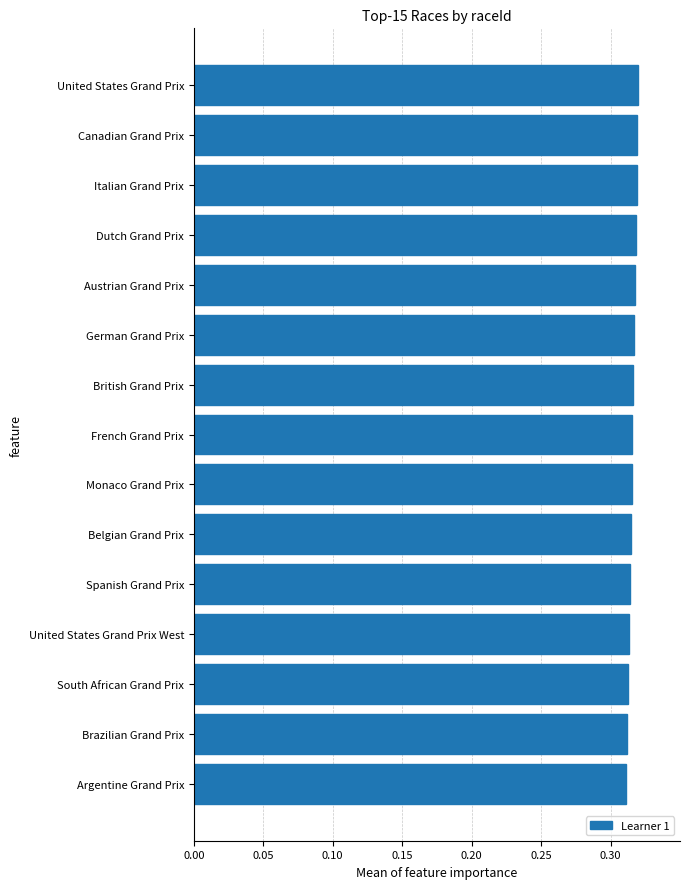

What is the sum of all values?

4.7